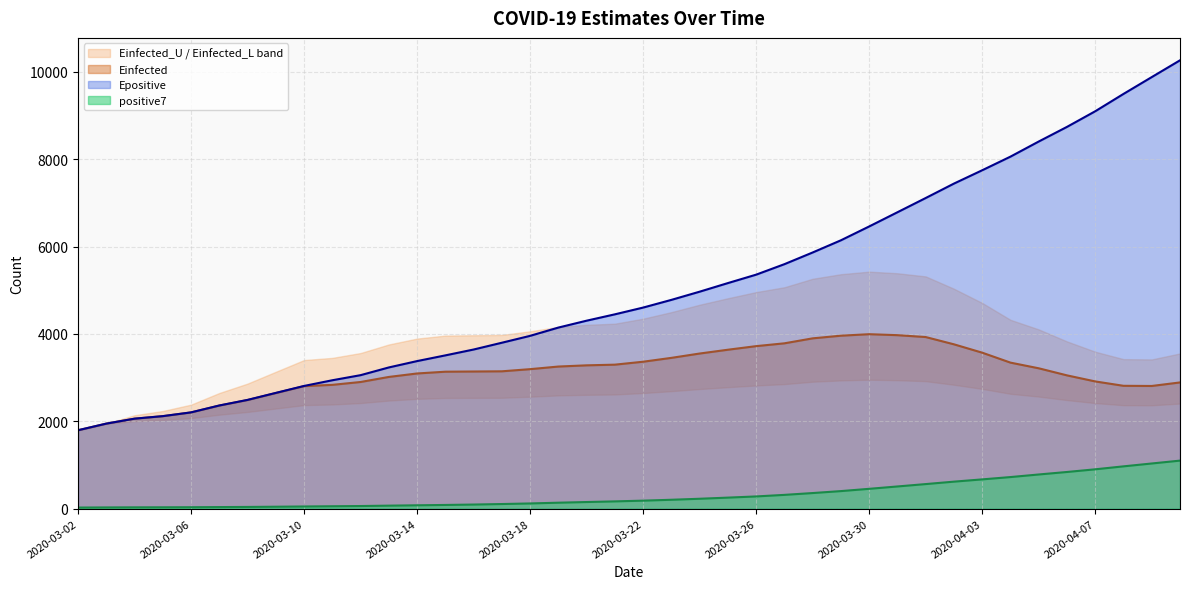

Which has a higher value, 2020-04-03 or 2020-03-27?

2020-04-03